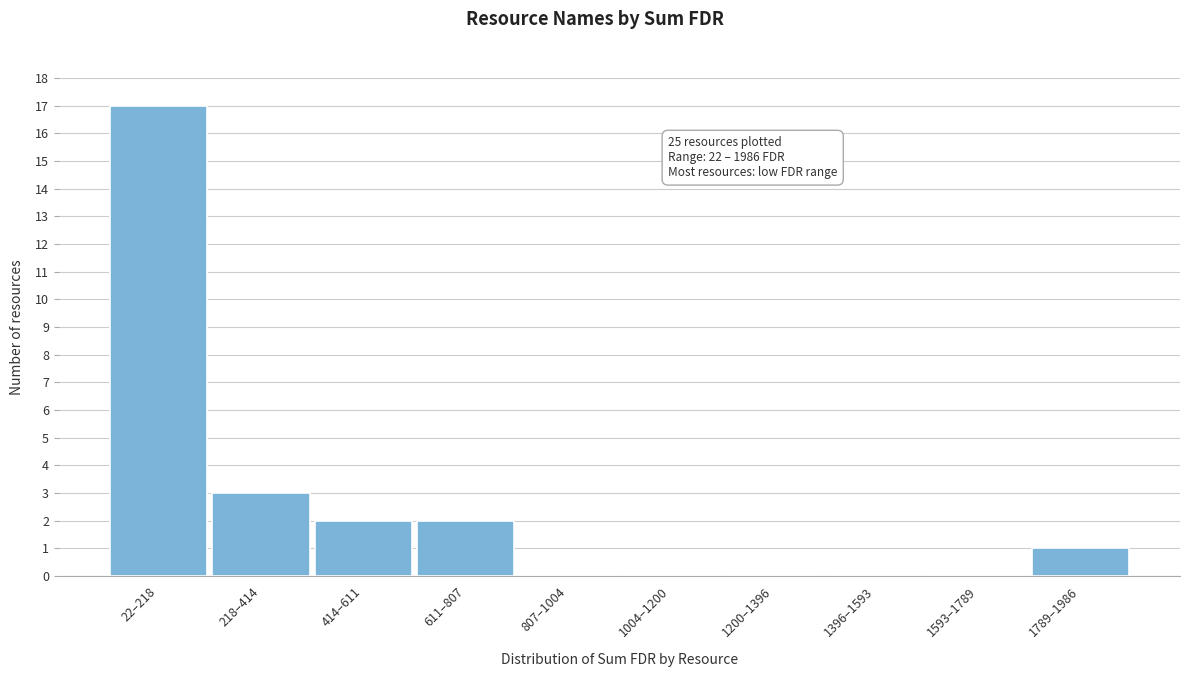

Reading left to right, list all the values displayed in this chart.

22–218=17	218–414=3	414–611=2	611–807=2	807–1004=0	1004–1200=0	1200–1396=0	1396–1593=0	1593–1789=0	1789–1986=1